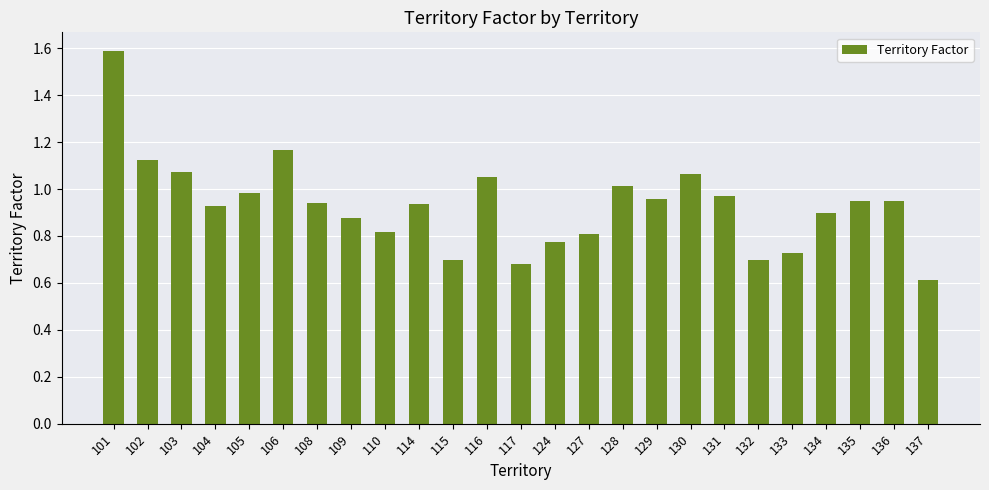

What is the change in value from 106 to 132?

-0.5